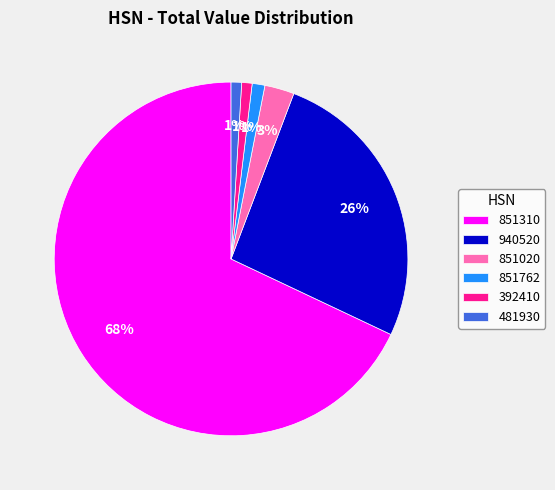

Is it true that 851310 is 82% of the pie?

False